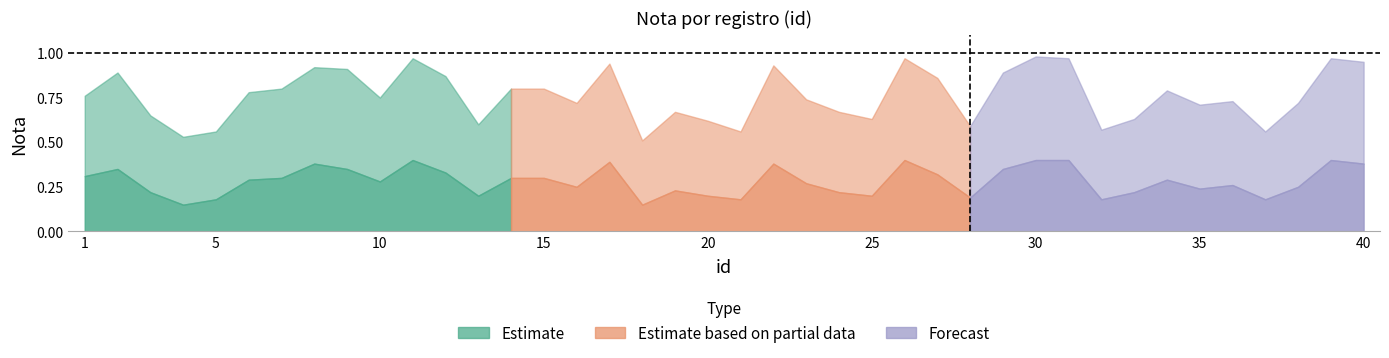

How many lines are shown in the chart?

2